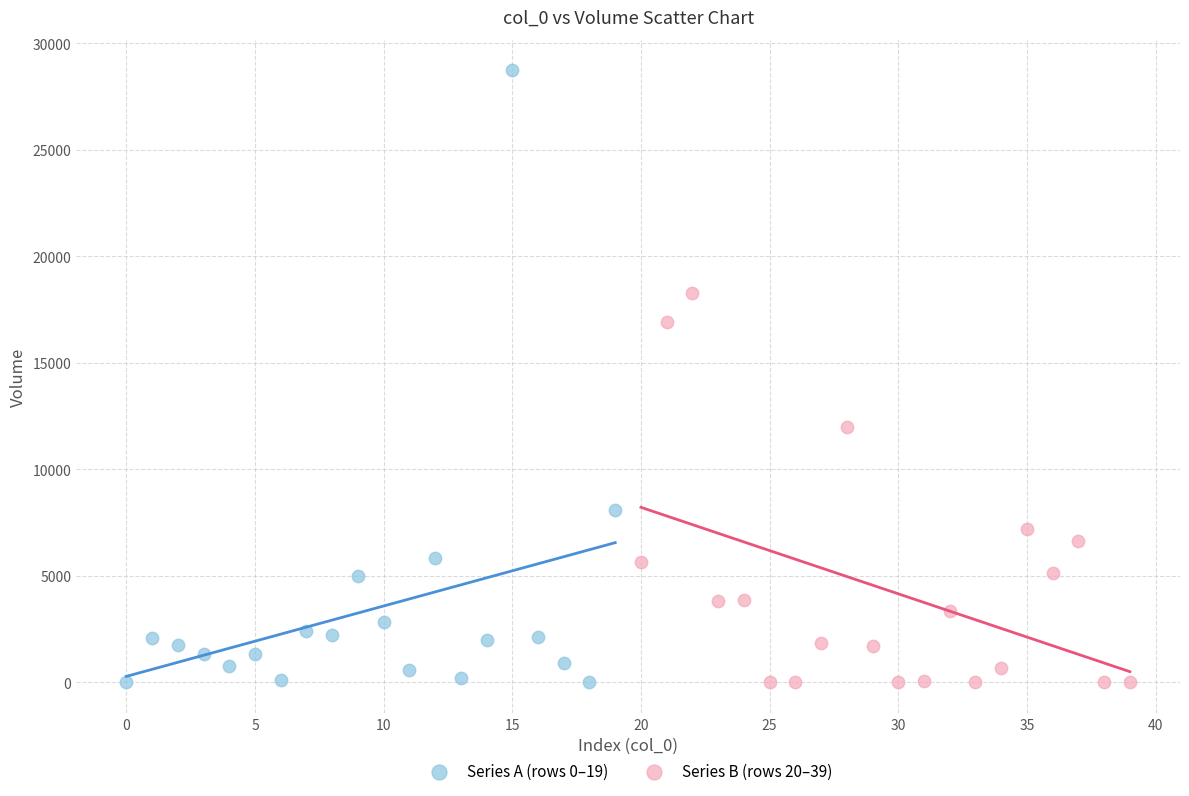

Which series has the largest Y range (max minus min)?

Series A (rows 0–19)